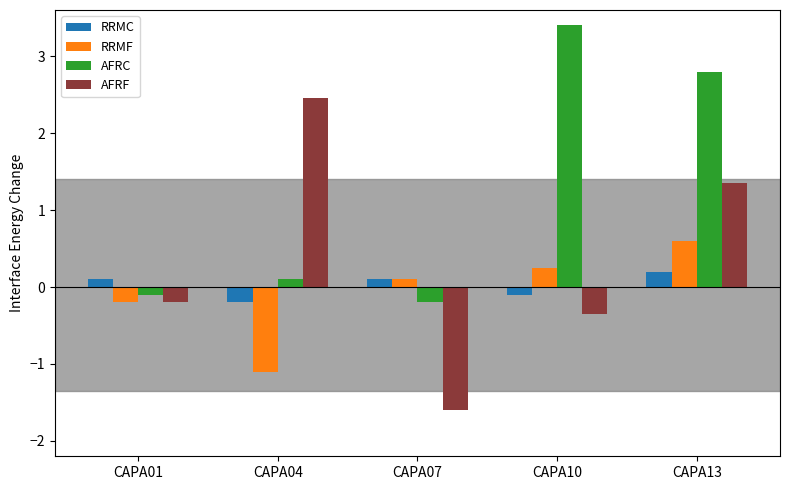

Is the value of RRMC at CAPA13 greater than the value of AFRC at CAPA10?

No